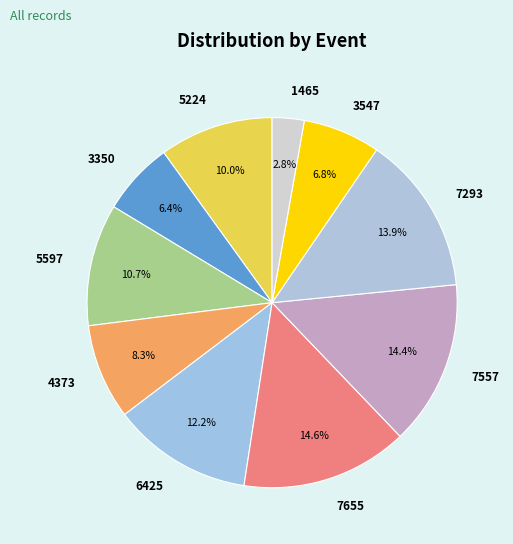

Which slice is the smallest?

1465